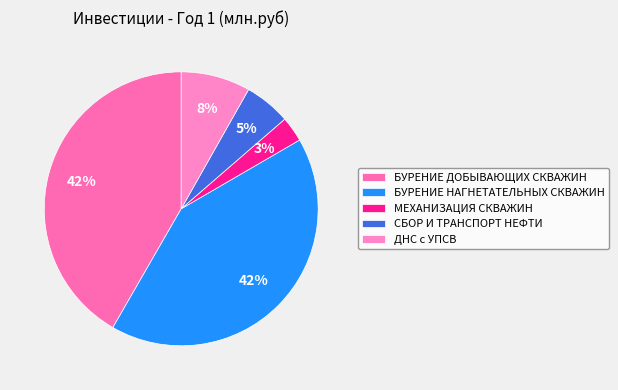

Rank the categories by value from lowest to highest.

МЕХАНИЗАЦИЯ СКВАЖИН, СБОР И ТРАНСПОРТ НЕФТИ, ДНС с УПСВ, БУРЕНИЕ ДОБЫВАЮЩИХ СКВАЖИН, БУРЕНИЕ НАГНЕТАТЕЛЬНЫХ СКВАЖИН